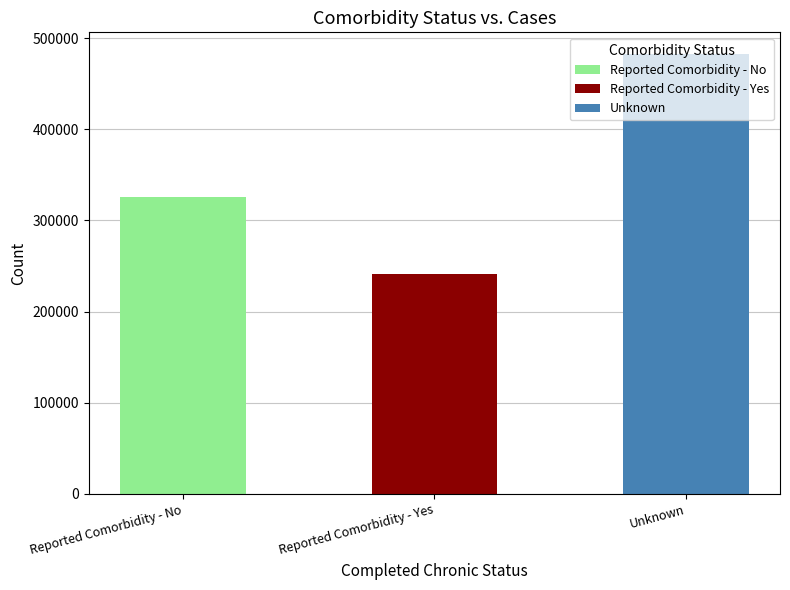

List the labels in order of value, smallest first.

Reported Comorbidity - Yes, Reported Comorbidity - No, Unknown